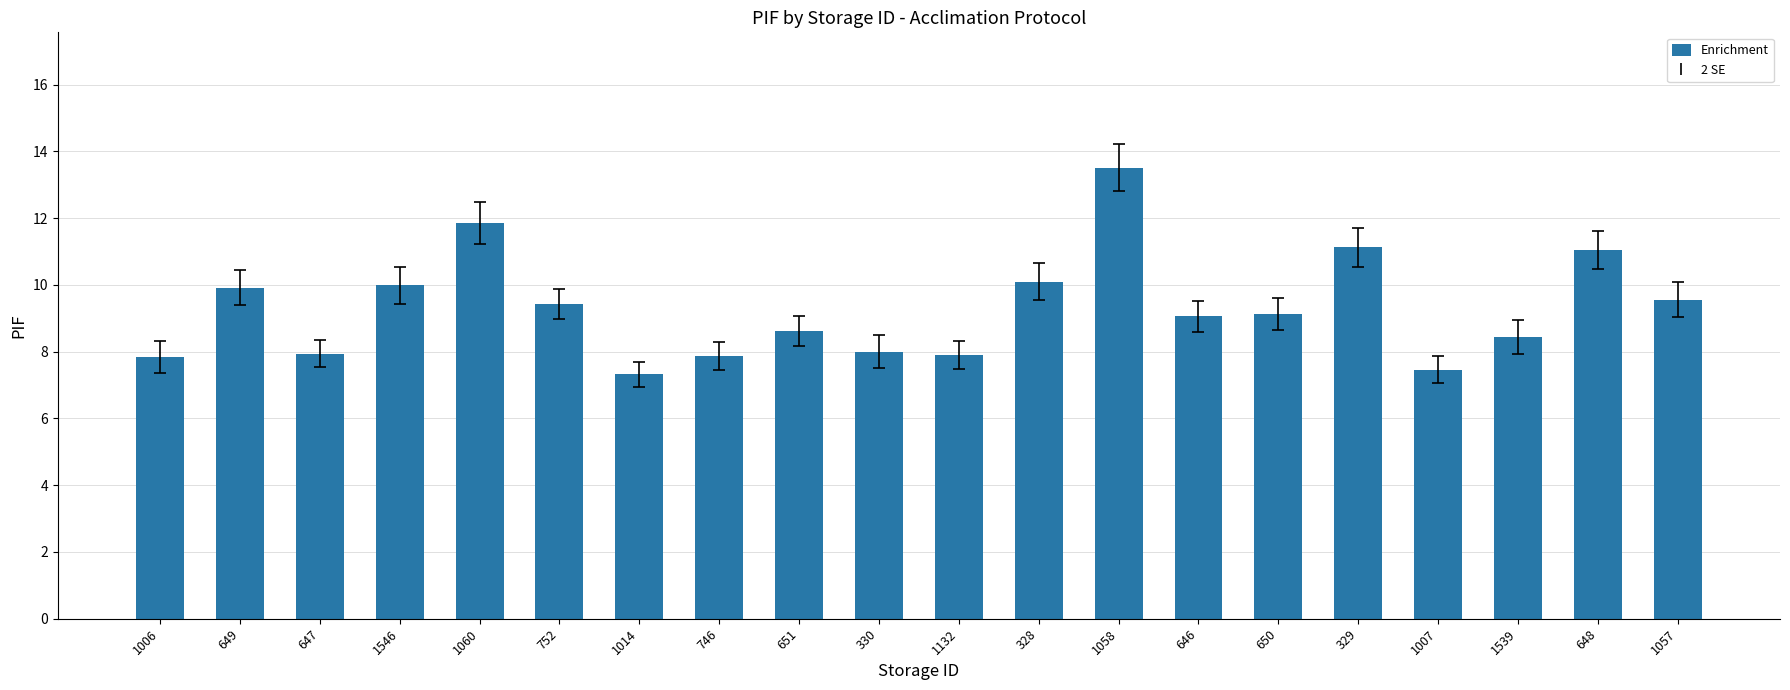

What is the value of the 13th bar from the left?

13.5